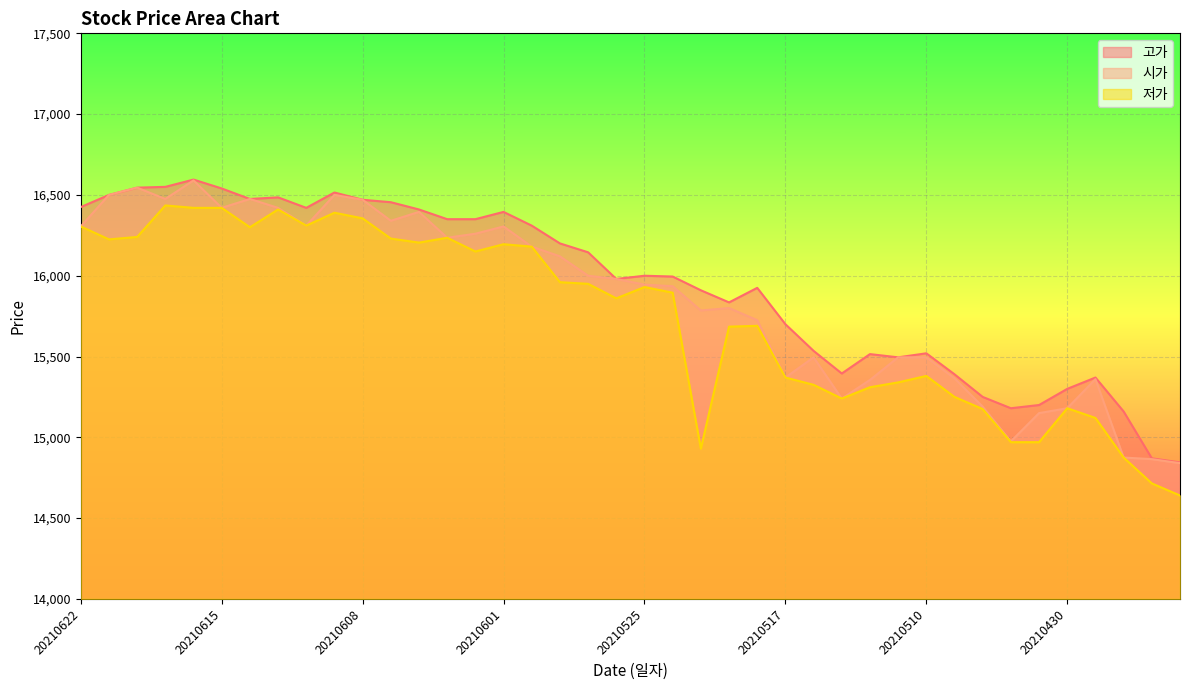

List the series in order of their peak value, highest first.

고가, 시가, 저가